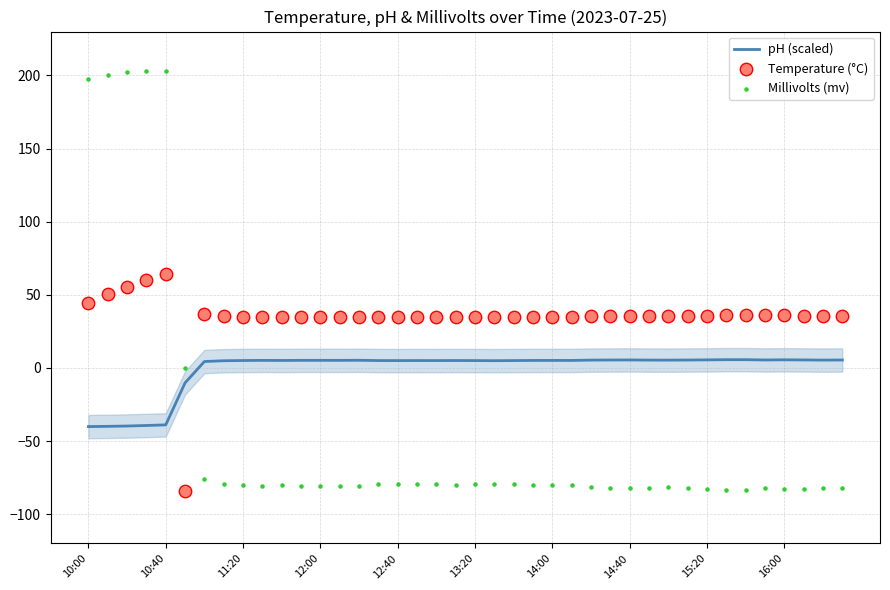

Which series has the widest spread of Y values?

Millivolts (mv)